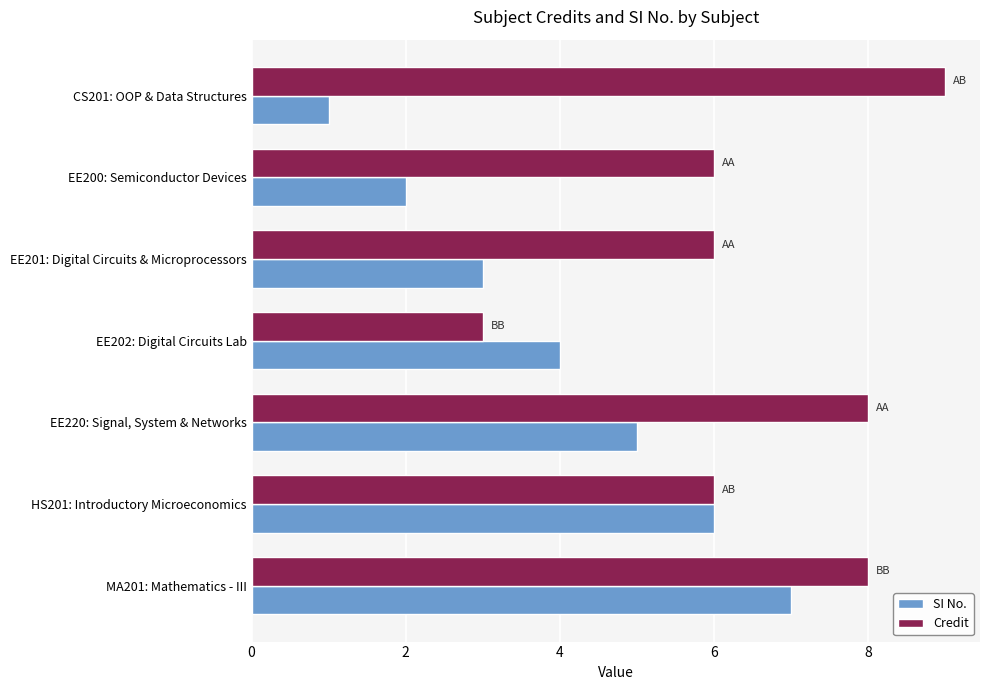

Rank the series by their maximum value, from lowest to highest.

SI No., Credit